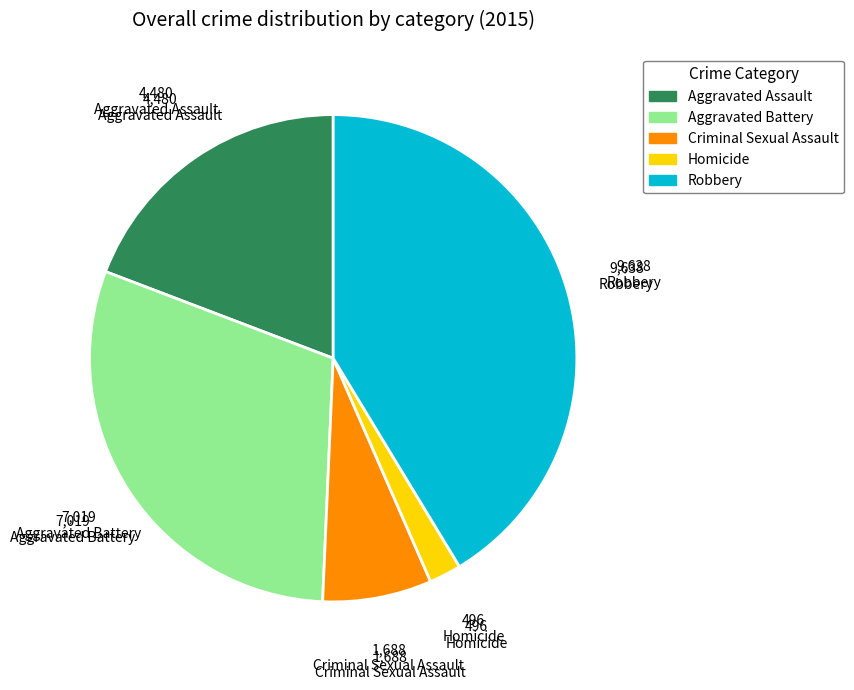

Rank the categories by value from highest to lowest.

Robbery, Aggravated Battery, Aggravated Assault, Criminal Sexual Assault, Homicide